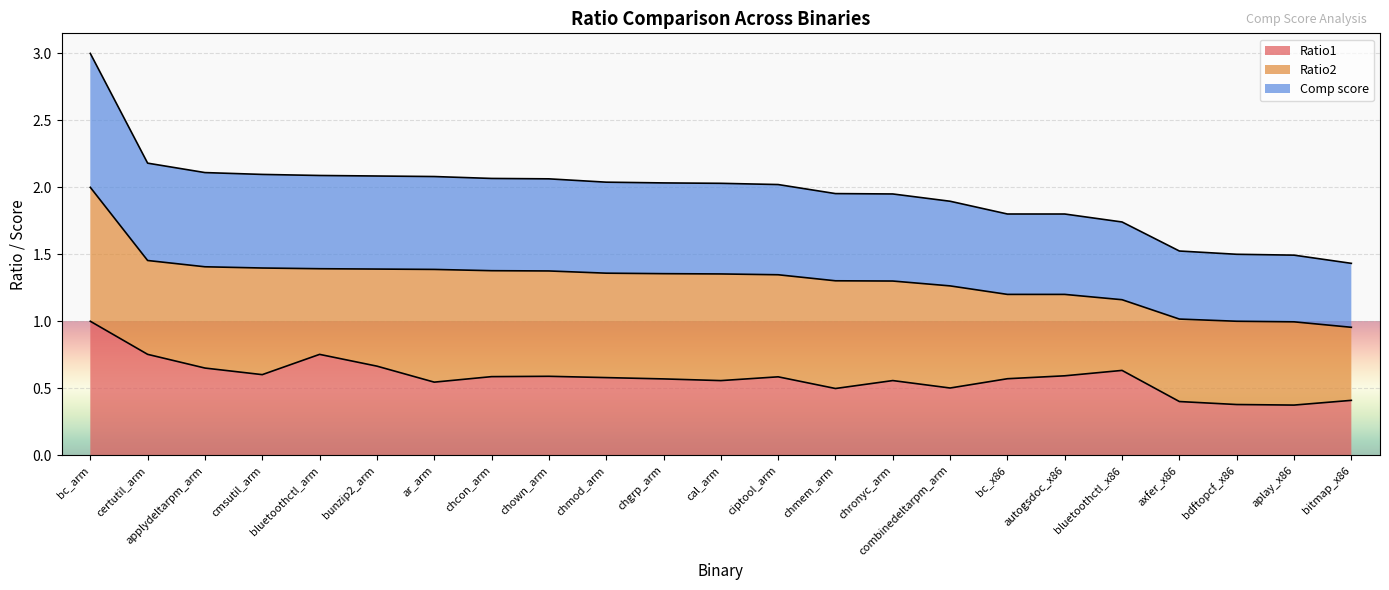

What is the difference between the Ratio1 values at combinedeltarpm_arm and axfer_x86?

0.1